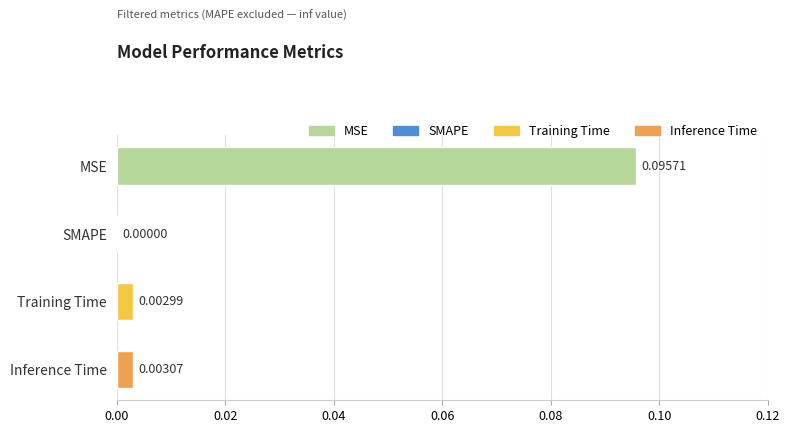

Which category has the highest value across all series?

MSE